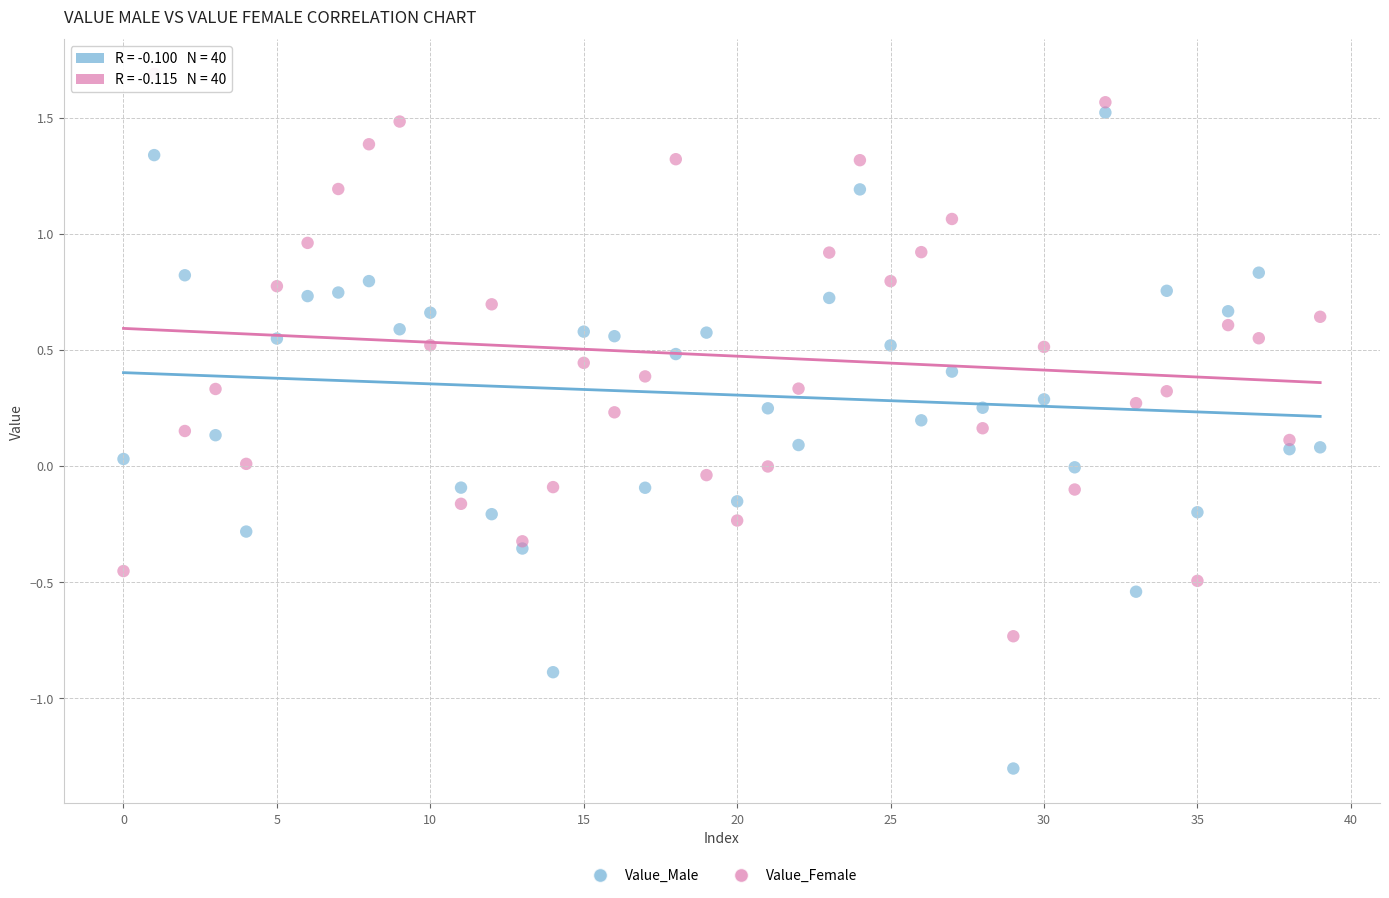

Which series has the largest Y range (max minus min)?

Value_Male